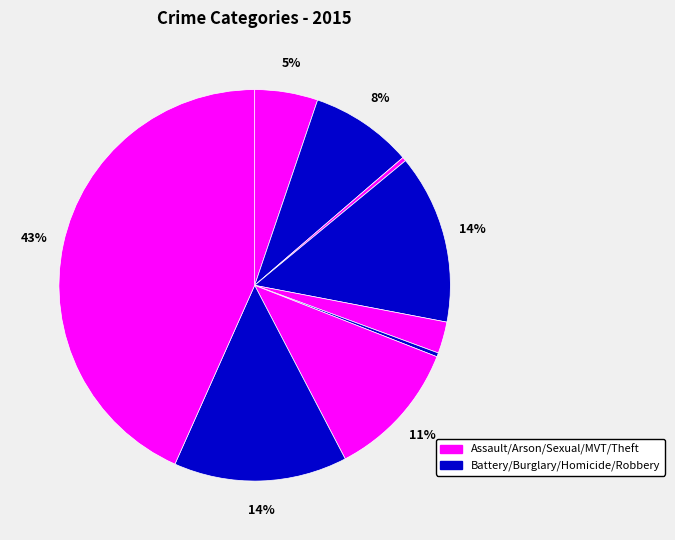

How many segments does this pie chart have?

9